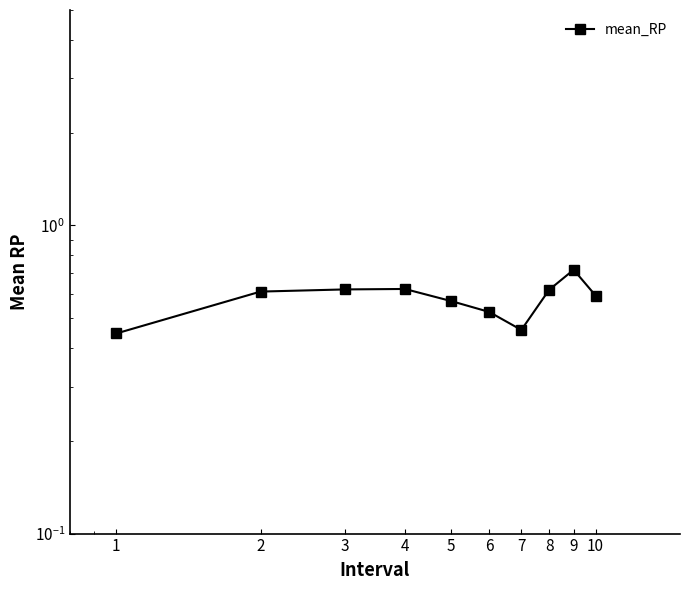

Does the chart display data point markers on the line(s)?

Yes